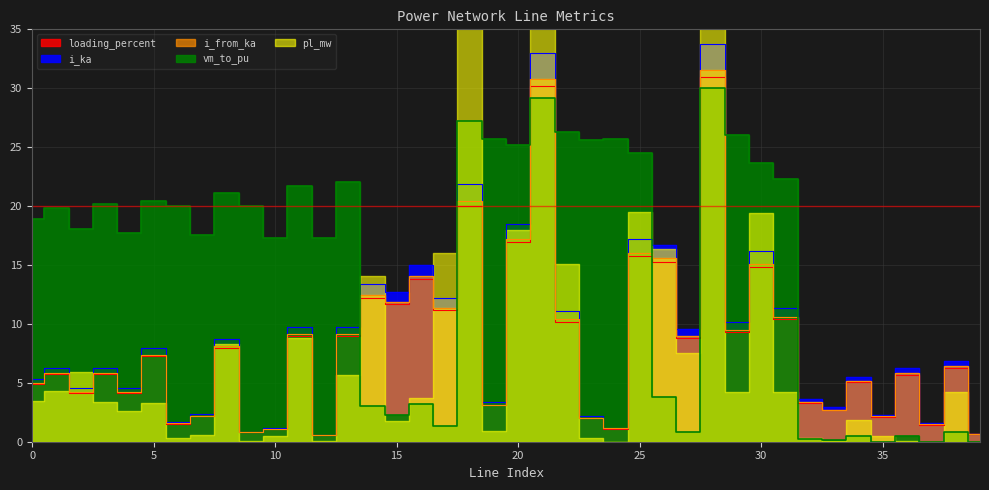

What is the value of the loading_percent point at the 11th from the left?

1.1